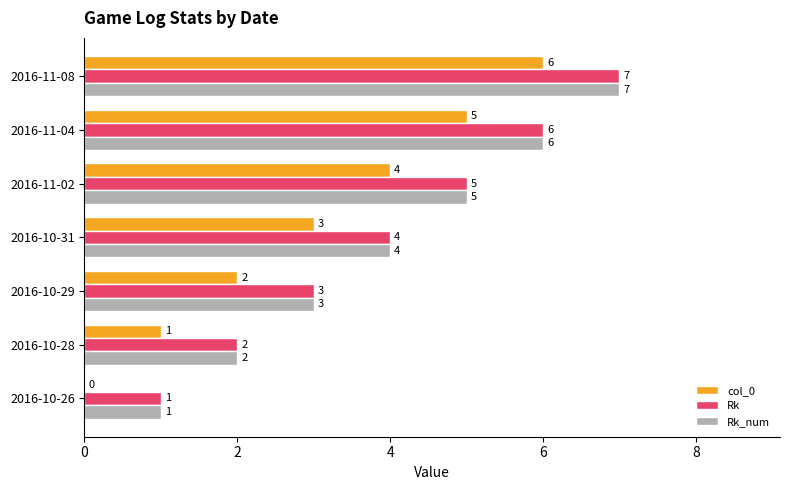

What is the greatest value displayed?

7